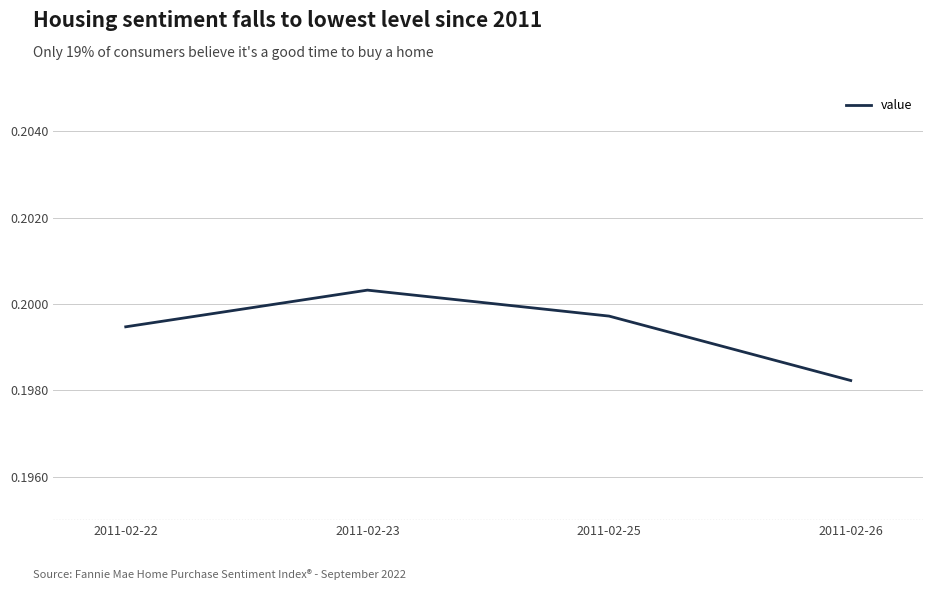

The chart shows a value of 0.1 at 2011-02-22. True or false?

False